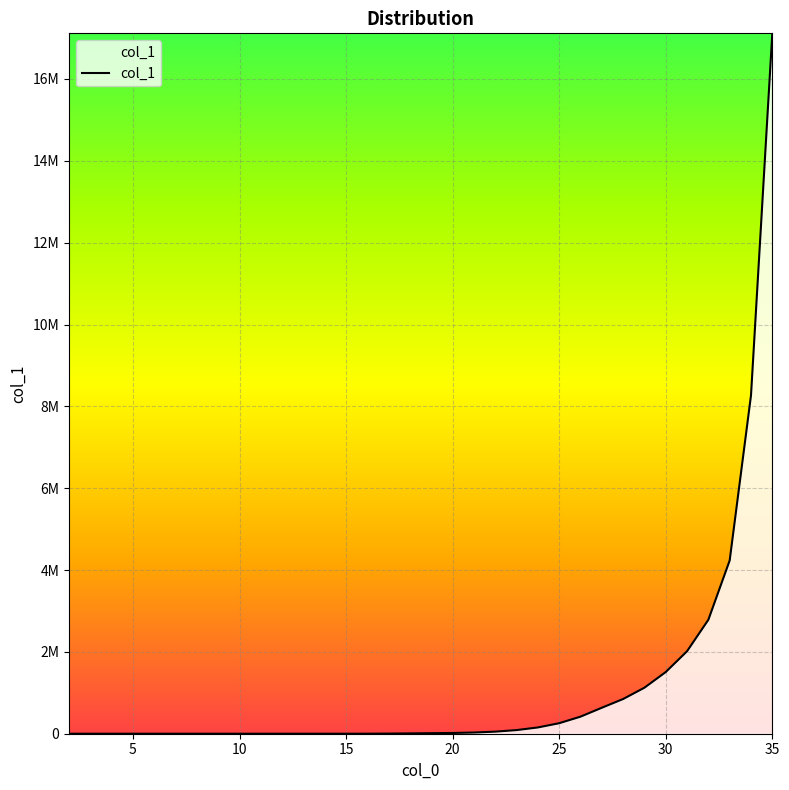

What is the sum of all values?

39573930